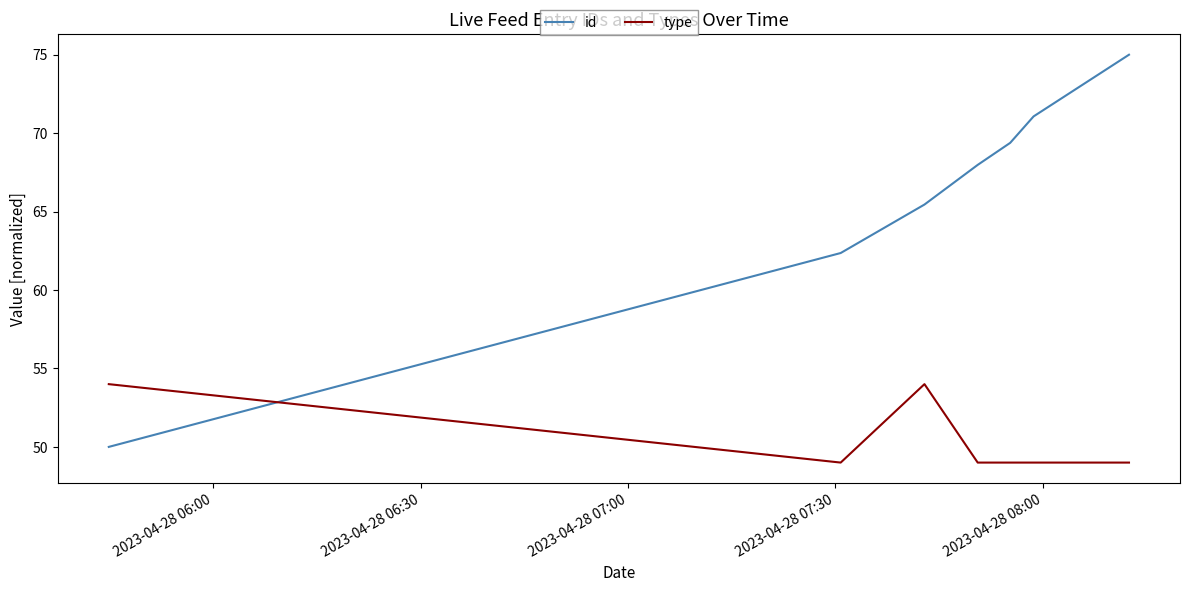

How many distinct data groups are displayed?

2